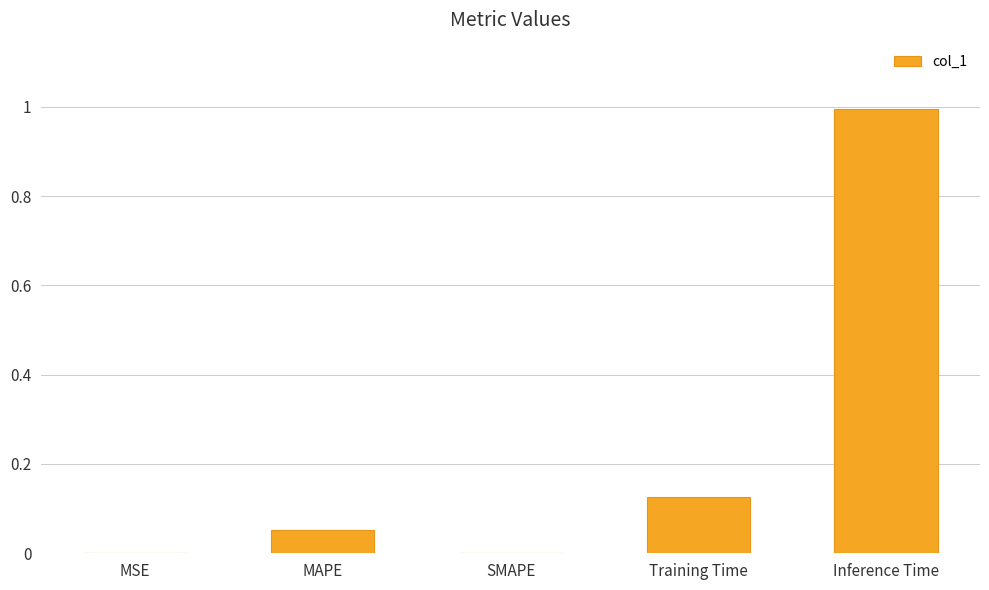

Are the bars horizontal?

No